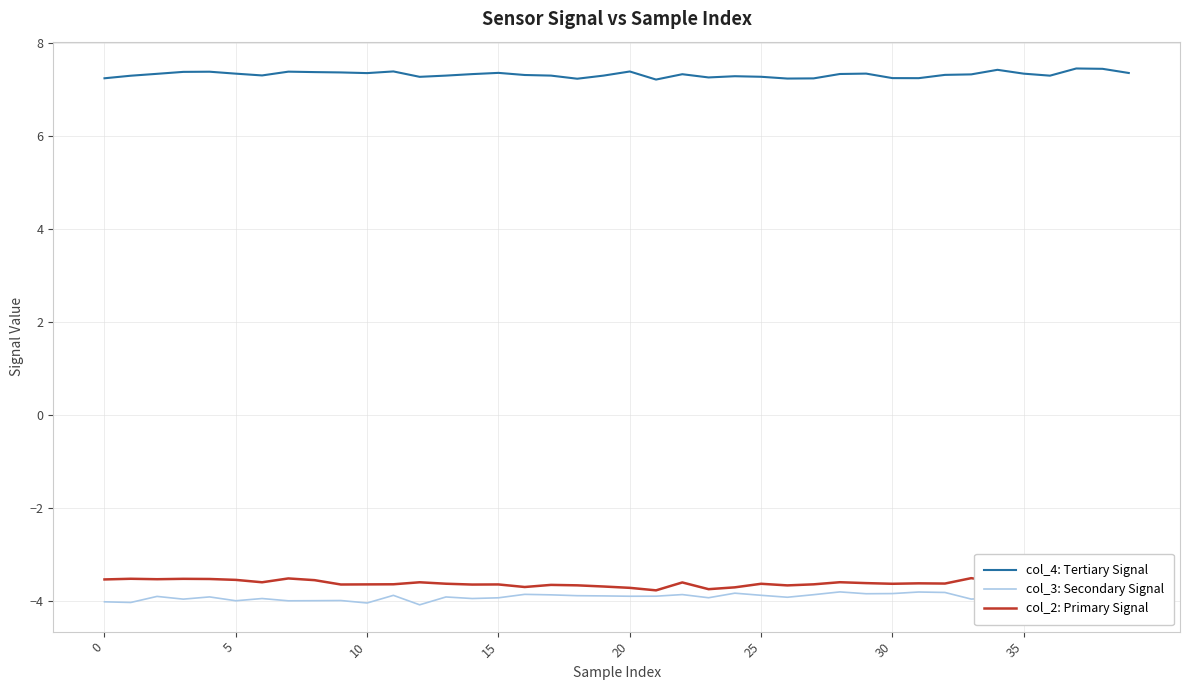

What is the maximum value shown in the chart?

7.5